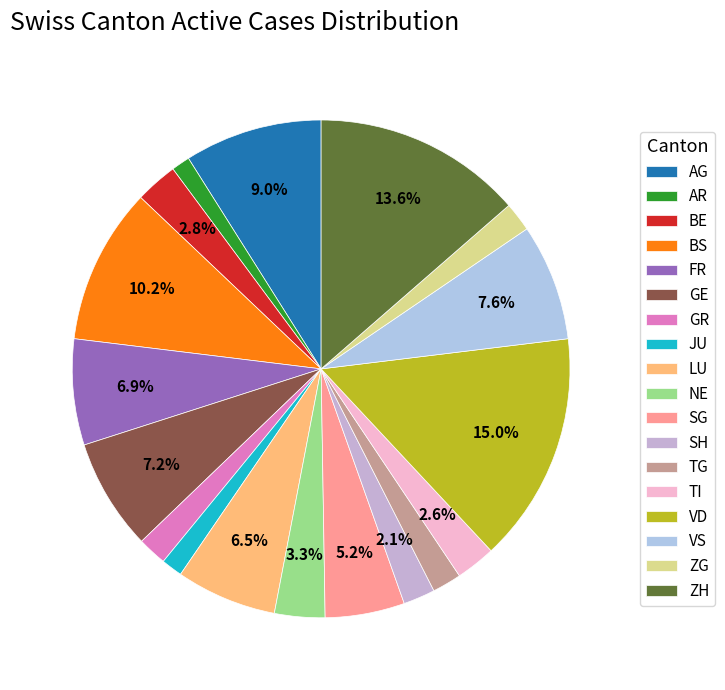

Does NE represent more than half of the total?

No